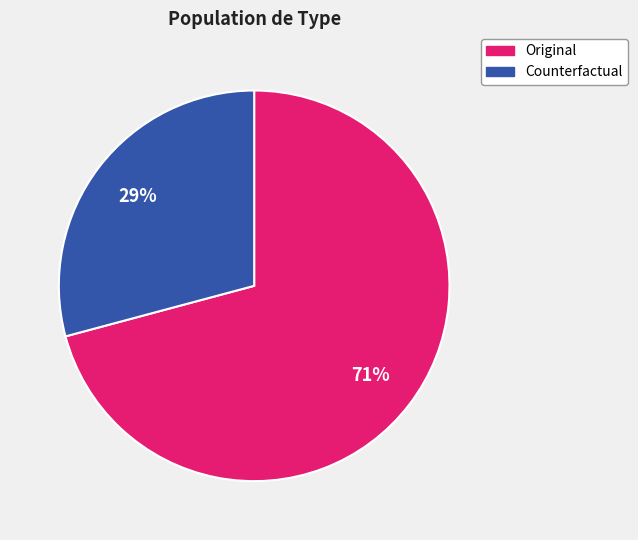

Which slice is the smallest?

Counterfactual